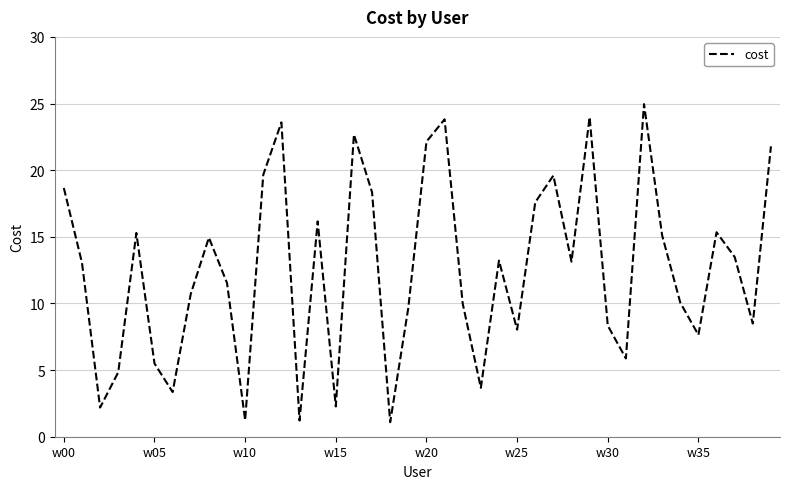

What is the maximum value shown in the chart?

25.0